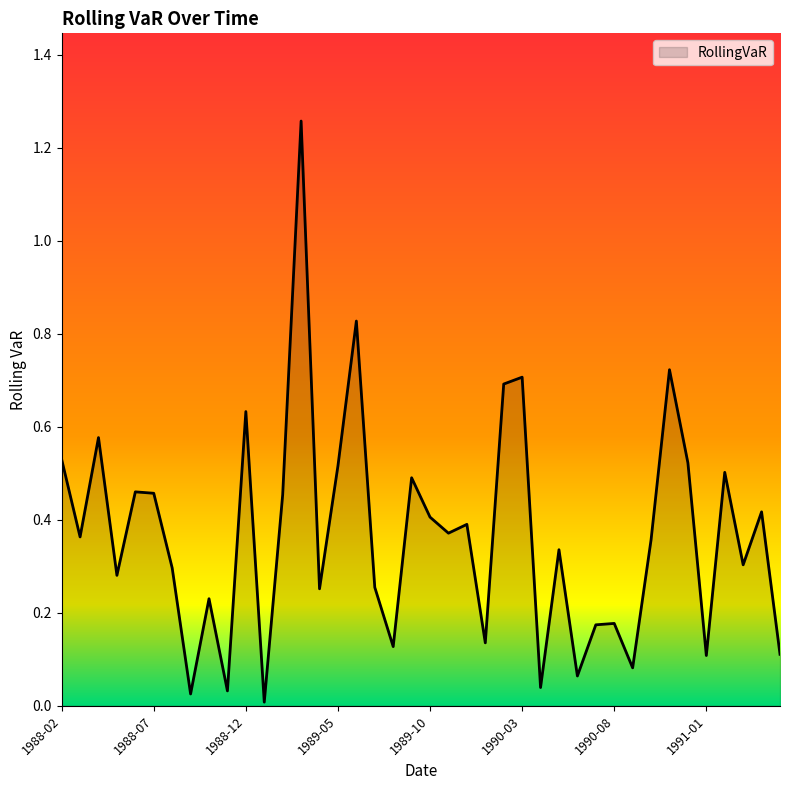

What is the difference between the maximum and minimum values?

1.2